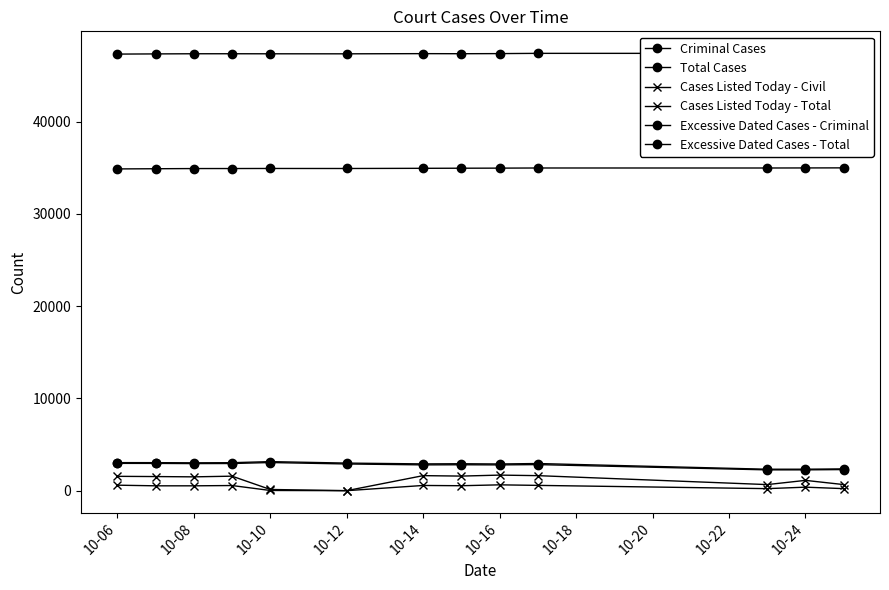

Between 10-14 and 10-20, which series saw the biggest shift?

Cases Listed Today - Total